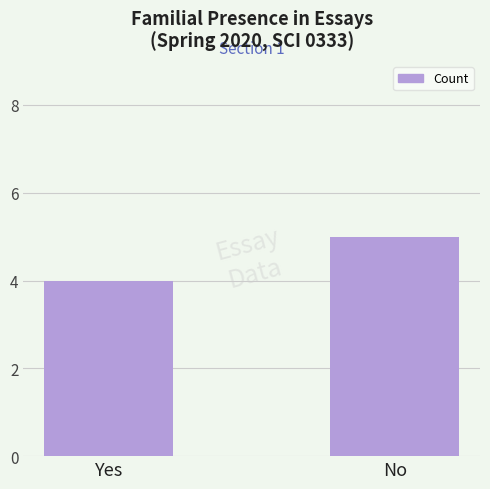

Reading right to left, extract all data points from this chart.

No=5	Yes=4